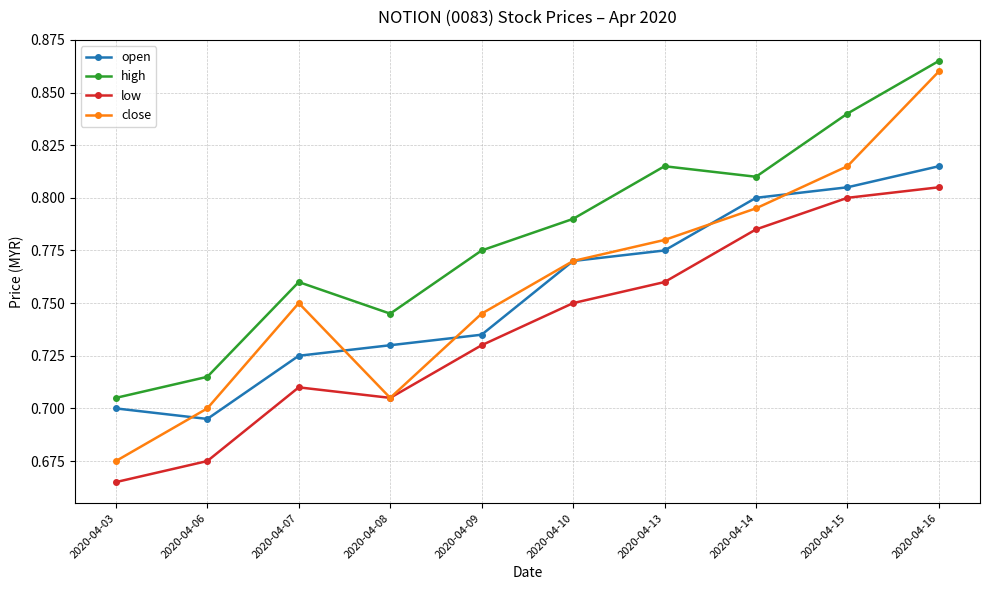

At which label does low reach its peak?

2020-04-16